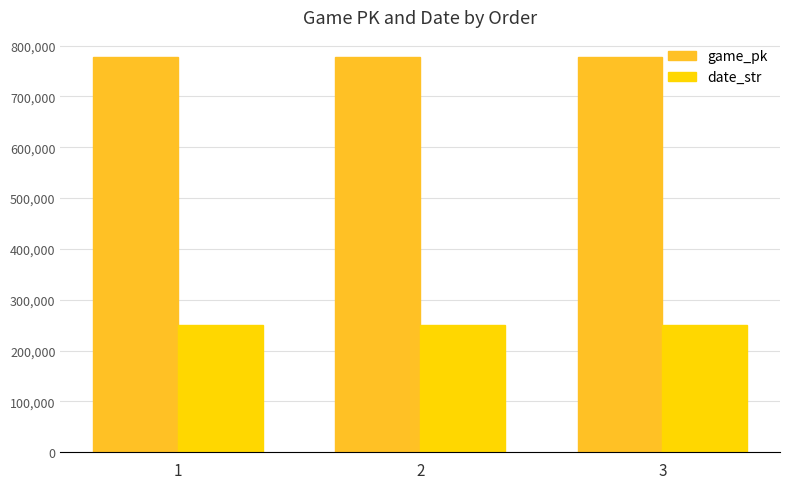

What is the spread (max minus min) of values at 1?

527534